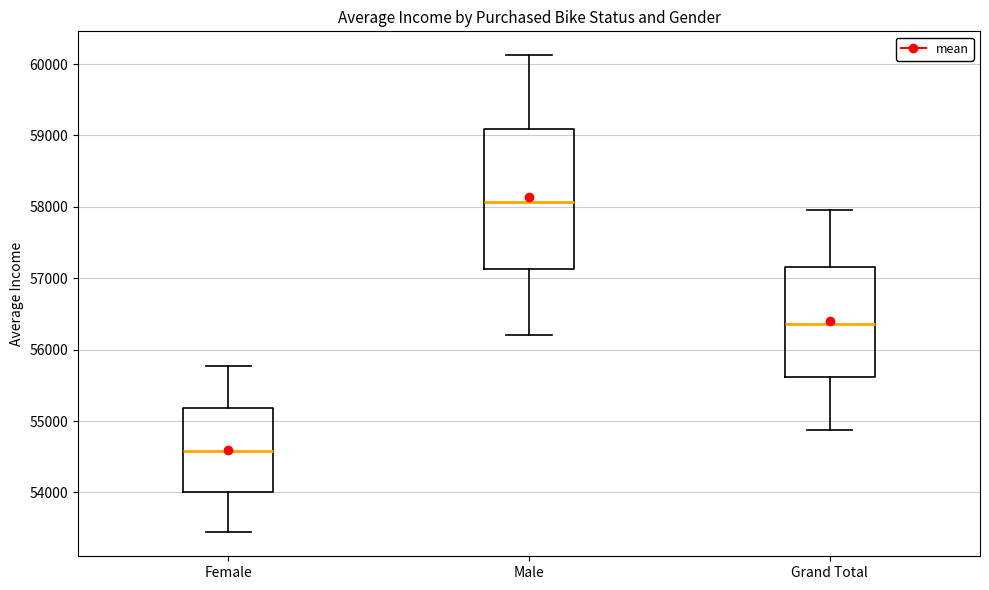

Where does the lower whisker of the box for Male end on the y-axis? The values are not printed on the chart, so give them approximately, as read against the axis.

56200